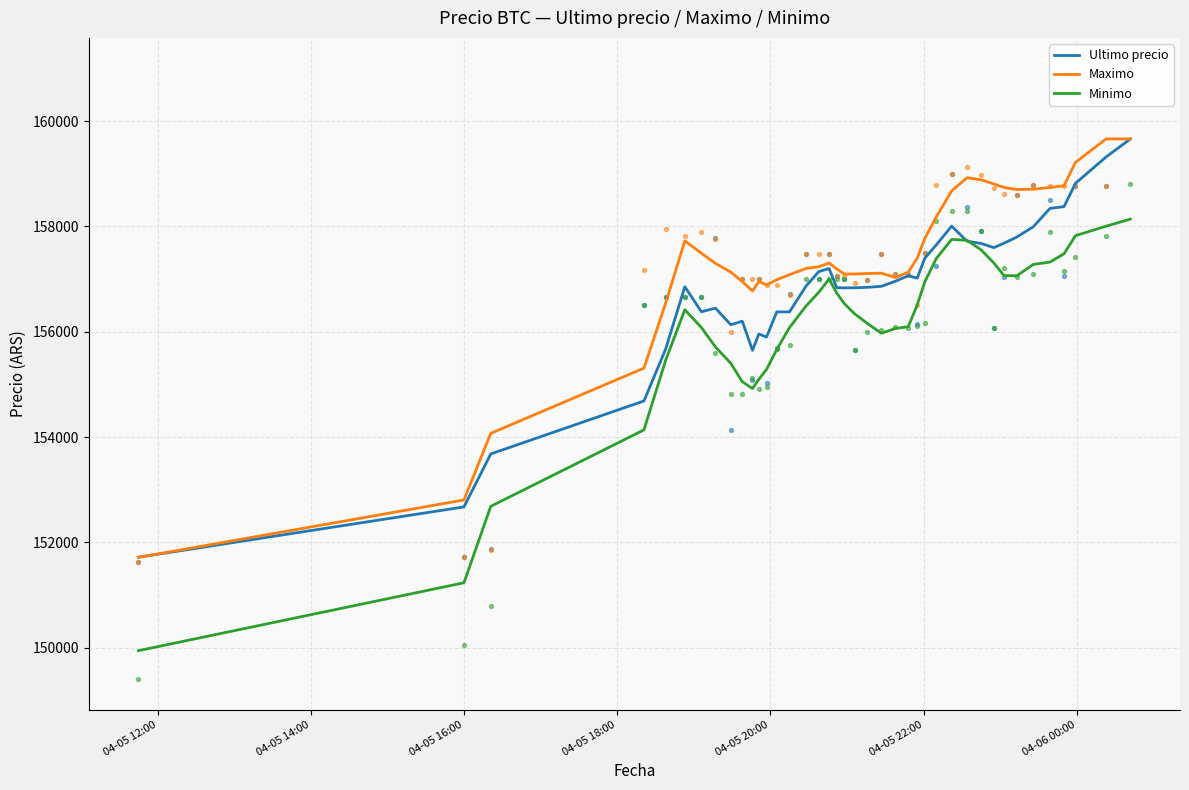

At how many categories does at least one series exceed 151239?

40